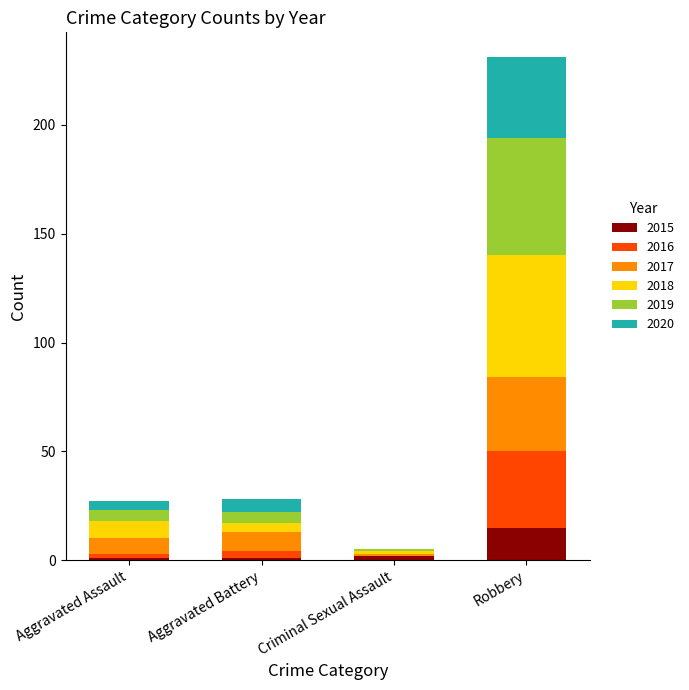

Which category has the highest value in the 2015 series?

Robbery